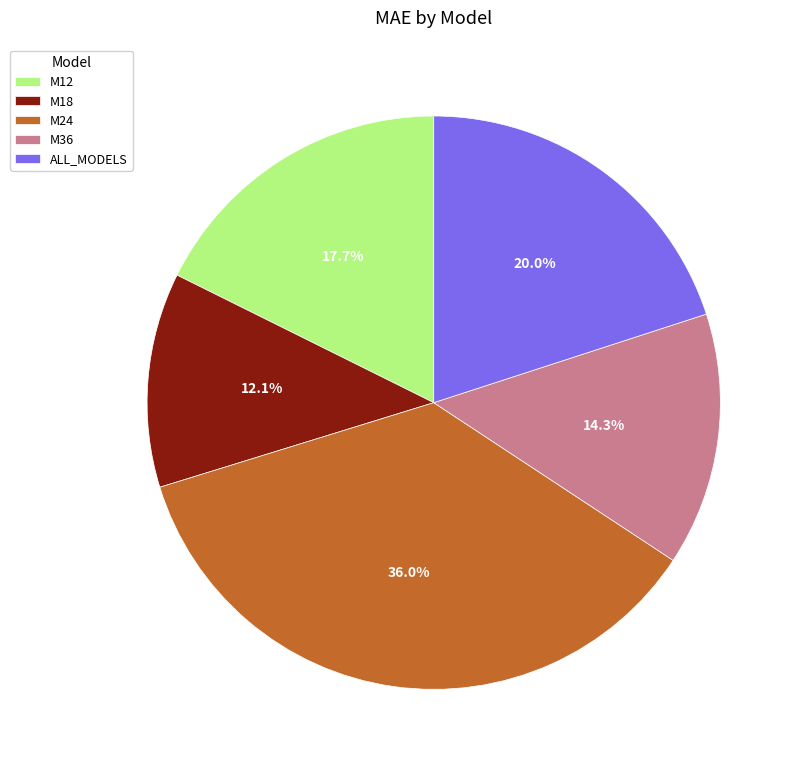

Does M36 account for over 50% of the chart?

No